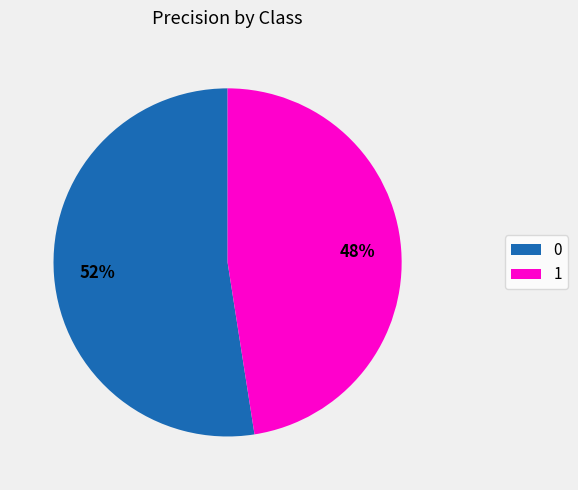

Does 1 account for over 50% of the chart?

No